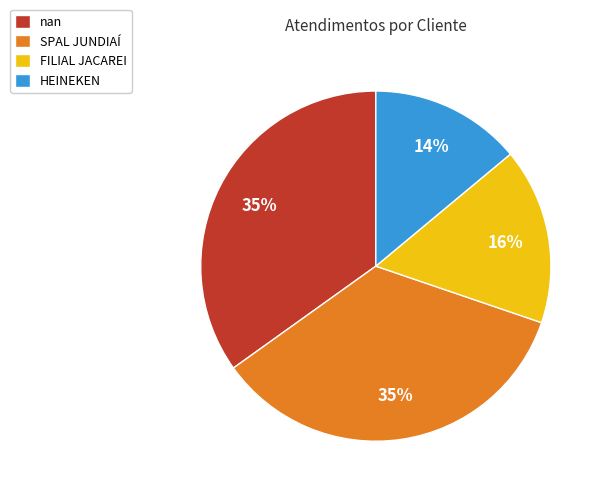

How many slices are in this pie chart?

4